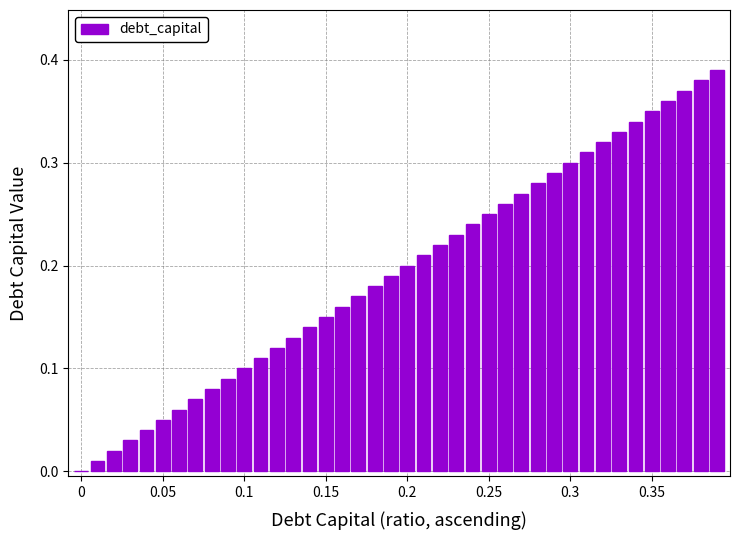

Count the number of values greater than 0.

39